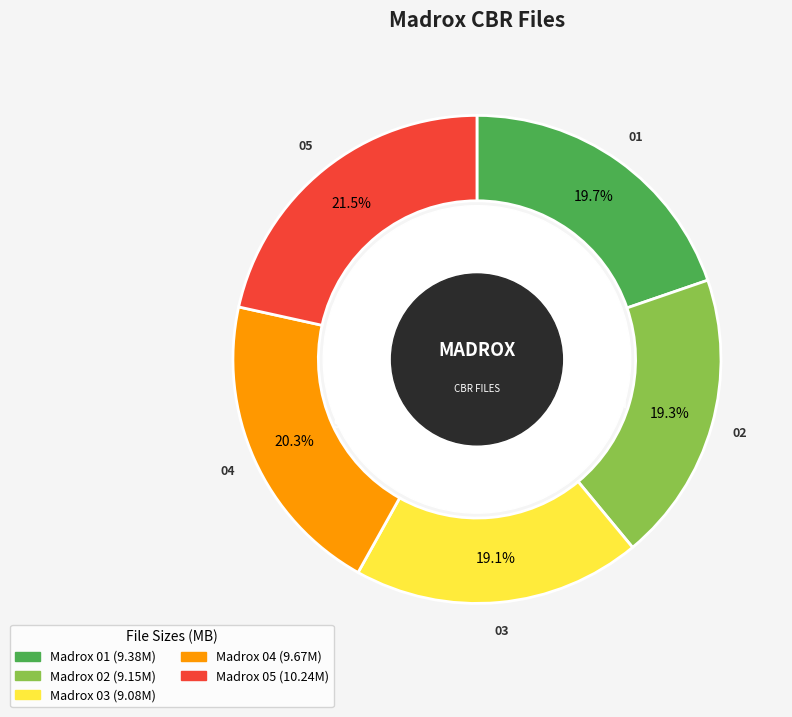

Is there any slice that represents more than half of the pie?

No